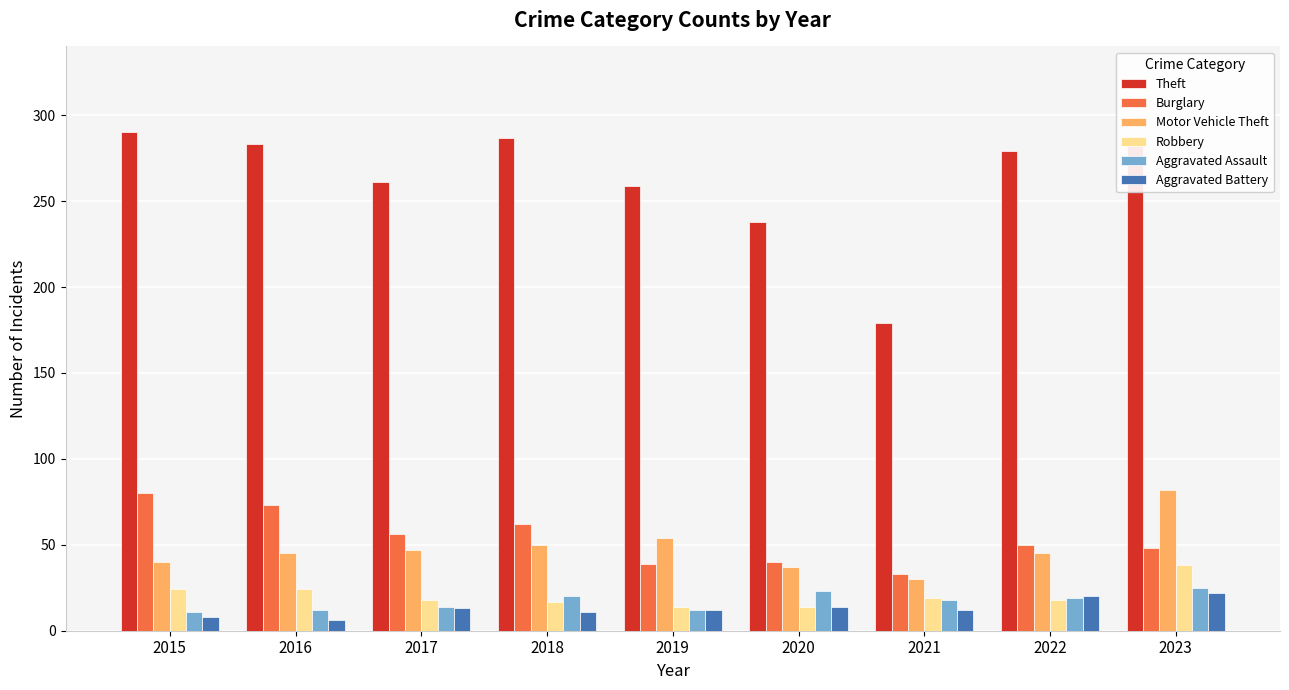

What is the maximum value for Motor Vehicle Theft?

82